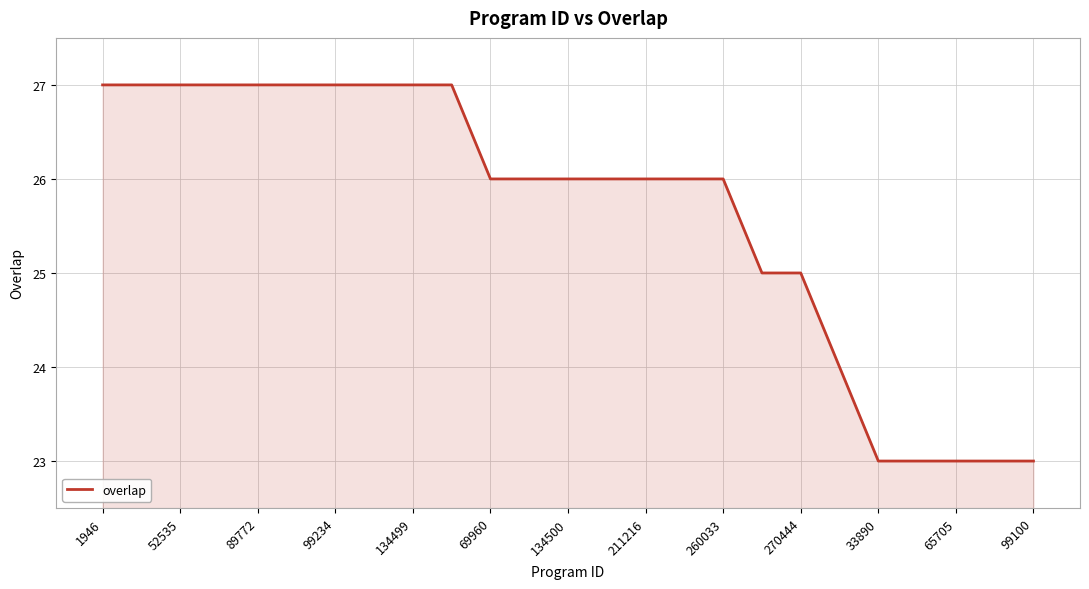

What is the maximum value shown in the chart?

27